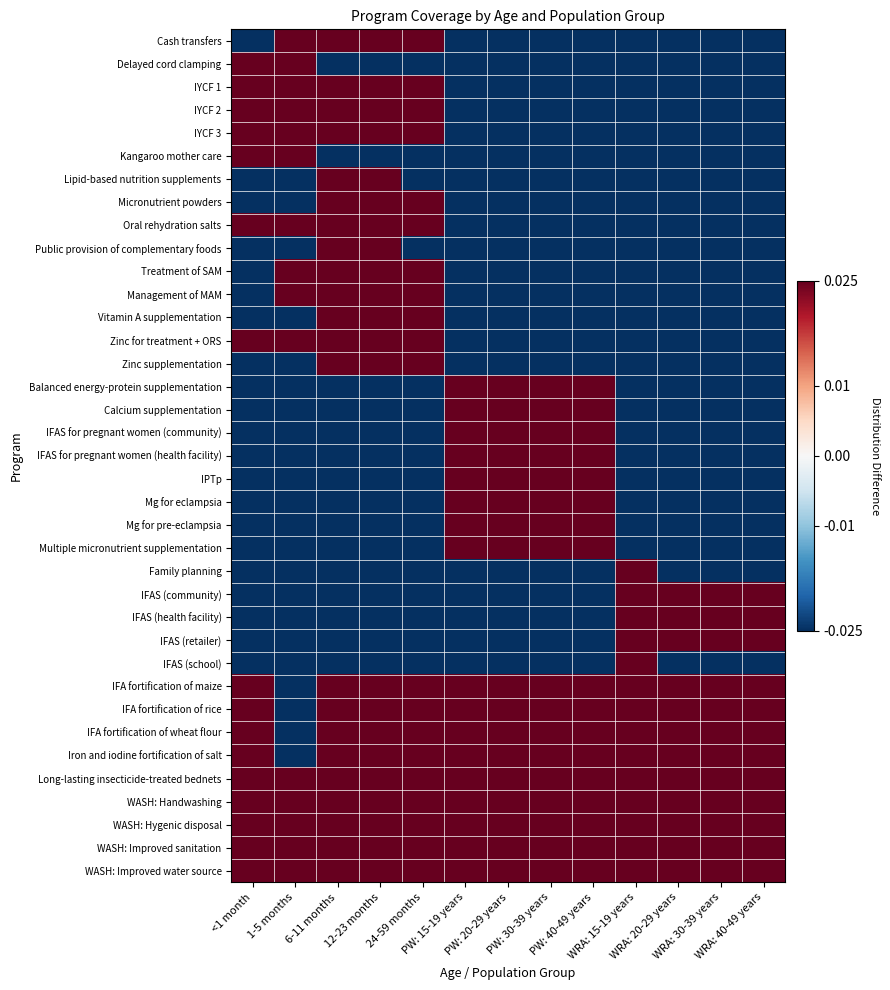

At which category is the sum across all series the highest?

6-11 months